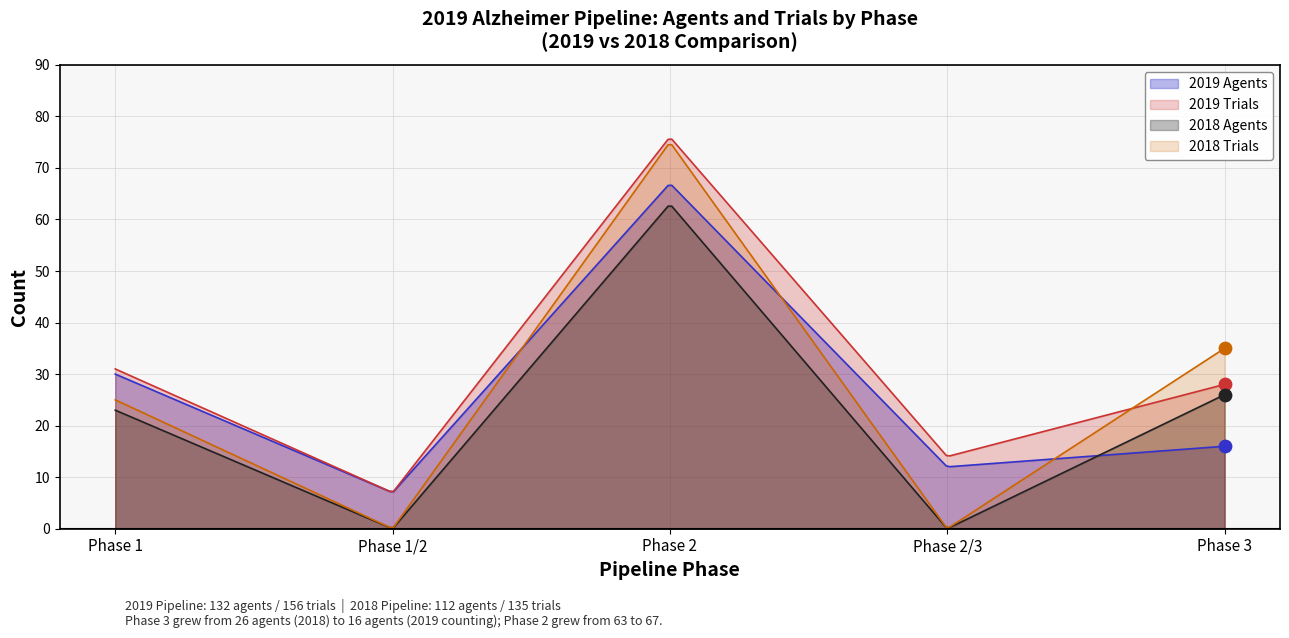

Is the value of Phase 2/3 at Phase 1 greater than the value of Phase 3 at Phase 1?

No